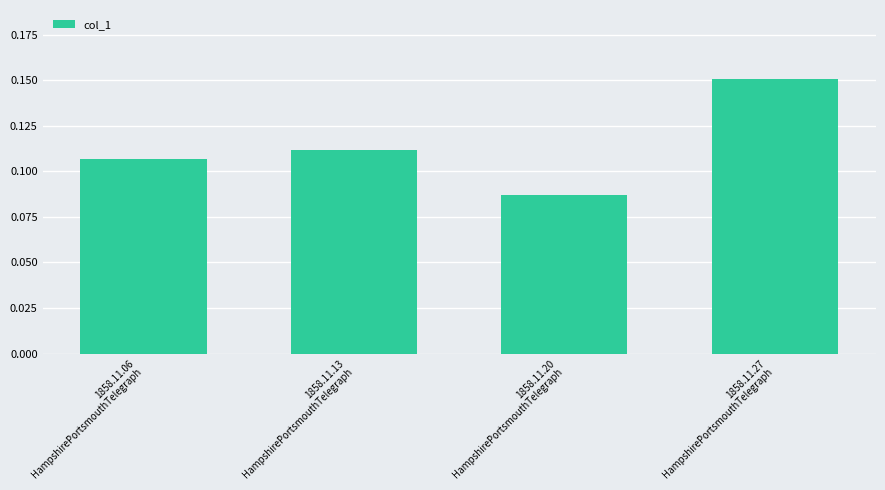

Rank the categories by value from highest to lowest.

1858.11.27
HampshirePortsmouthTelegraph, 1858.11.13
HampshirePortsmouthTelegraph, 1858.11.06
HampshirePortsmouthTelegraph, 1858.11.20
HampshirePortsmouthTelegraph